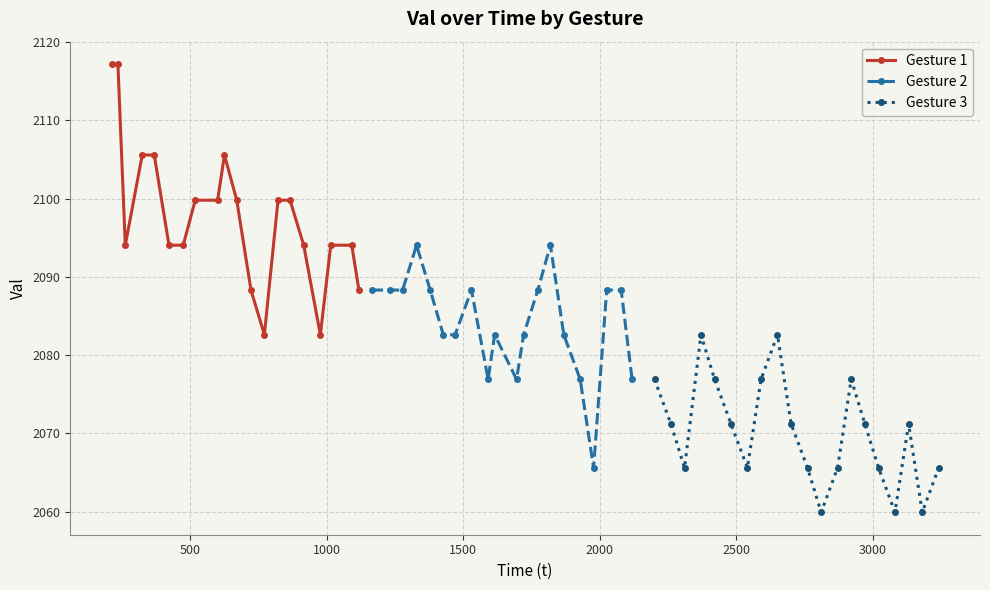

What is the value of the Gesture 2 point at the 1st from the left?

2088.3